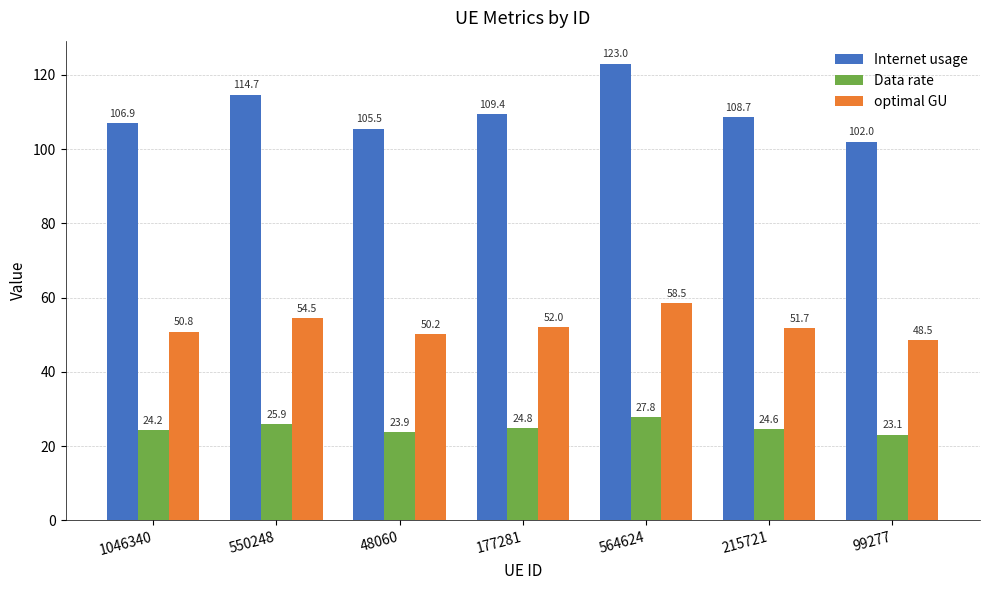

What is the spread (max minus min) of values at 215721?

84.1